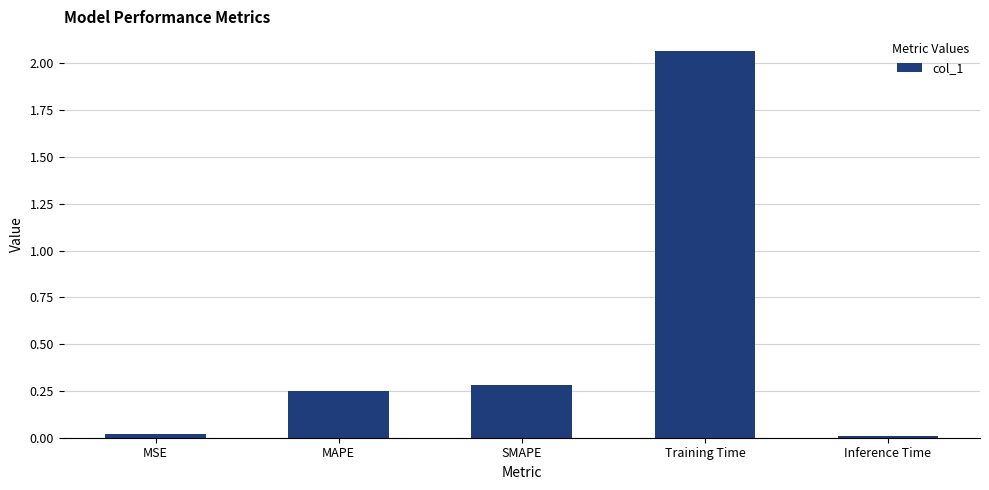

The chart shows a value of 0.0 at Inference Time. True or false?

True